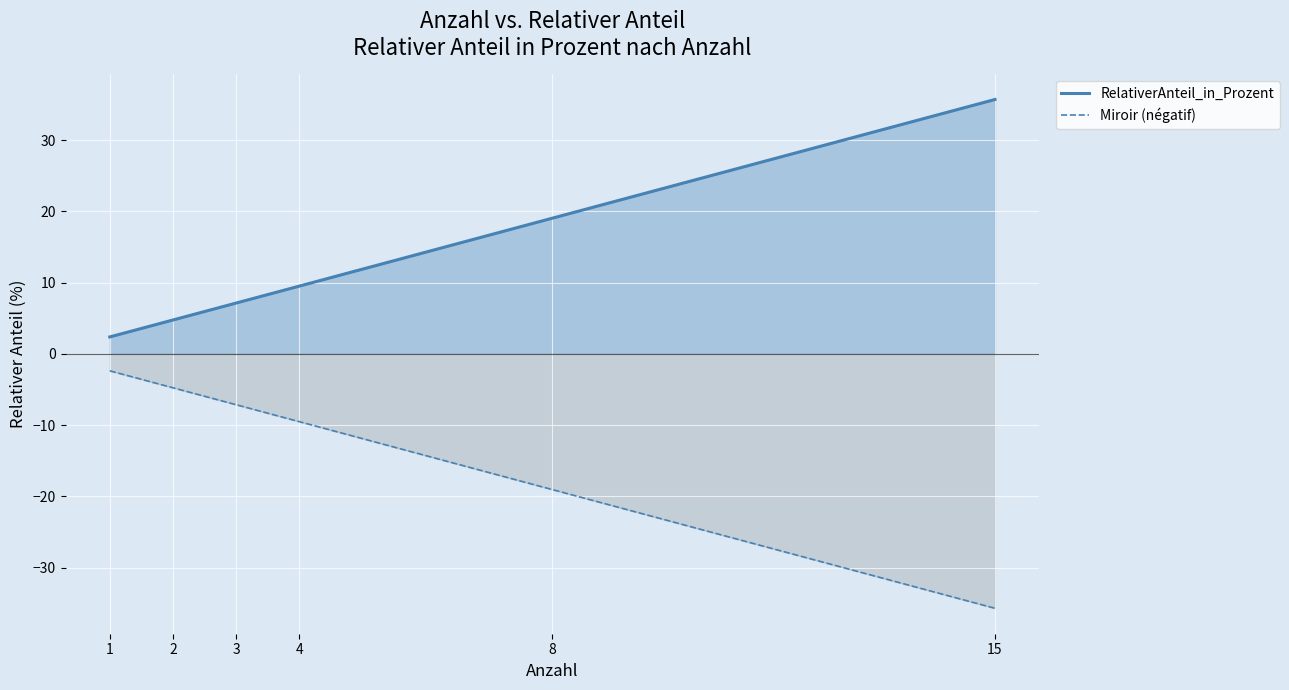

True or false: Miroir (négatif) has a value of -7.1 at 3.

True